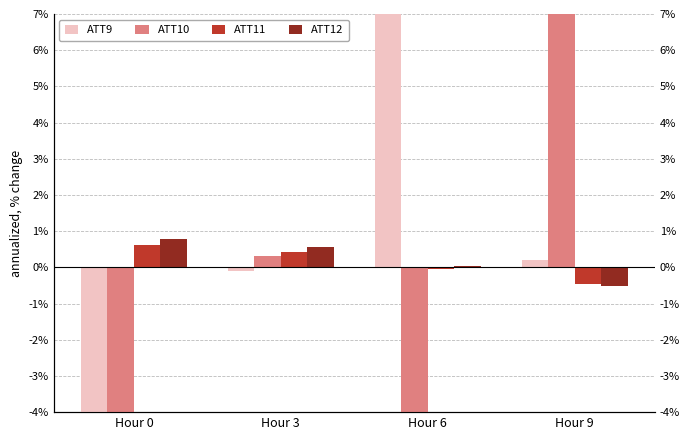

Reading left to right, extract all data points from this chart.

ATT9: Hour 0=-10.0	Hour 3=-0.1	Hour 6=7.7	Hour 9=0.2
ATT10: Hour 0=-30.6	Hour 3=0.3	Hour 6=-17.5	Hour 9=47.5
ATT11: Hour 0=0.6	Hour 3=0.4	Hour 6=-0.0	Hour 9=-0.5
ATT12: Hour 0=0.8	Hour 3=0.6	Hour 6=0.0	Hour 9=-0.5